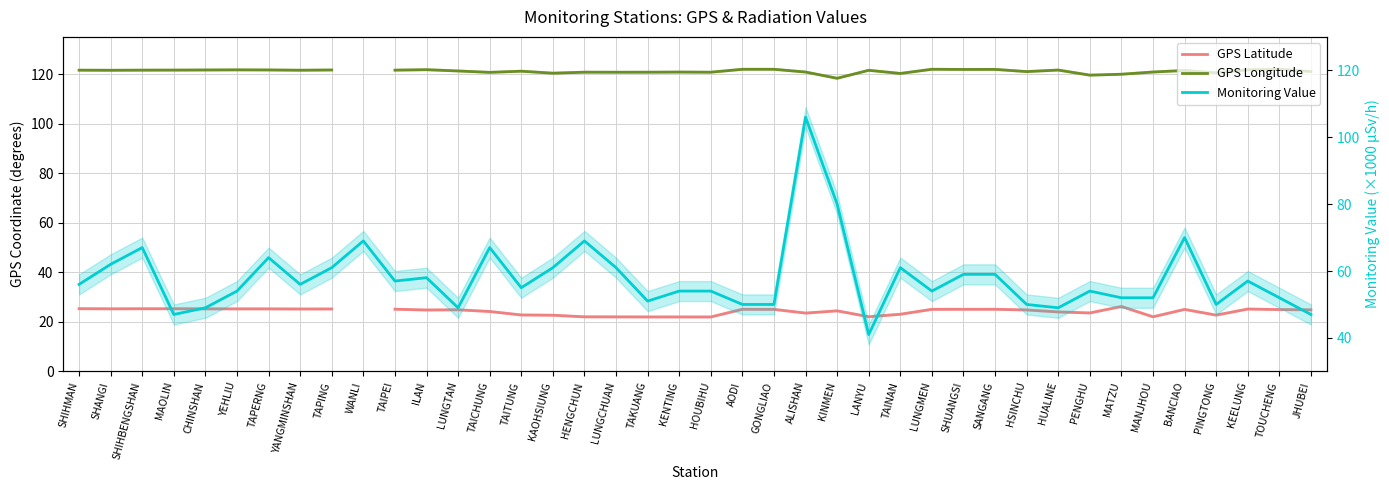

At how many categories does at least one series exceed 40?

40